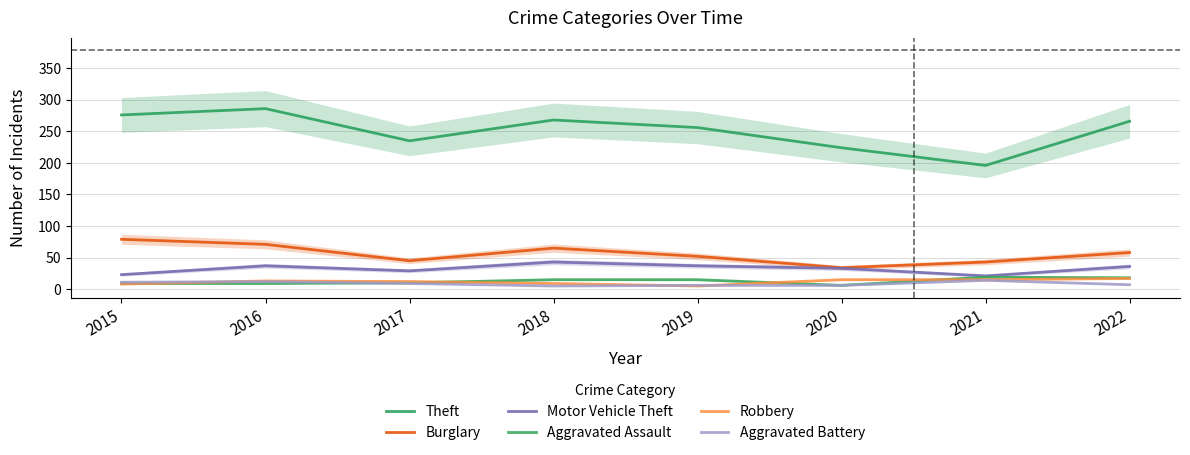

What is the minimum value shown in the chart?

5